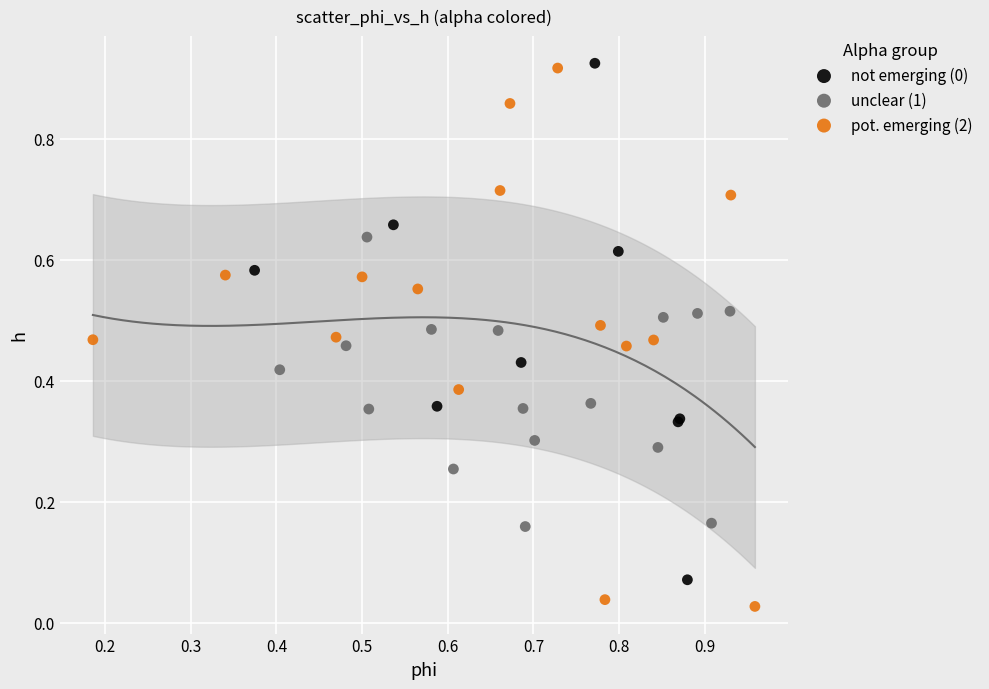

Which series reaches the minimum Y coordinate?

pot. emerging (2)